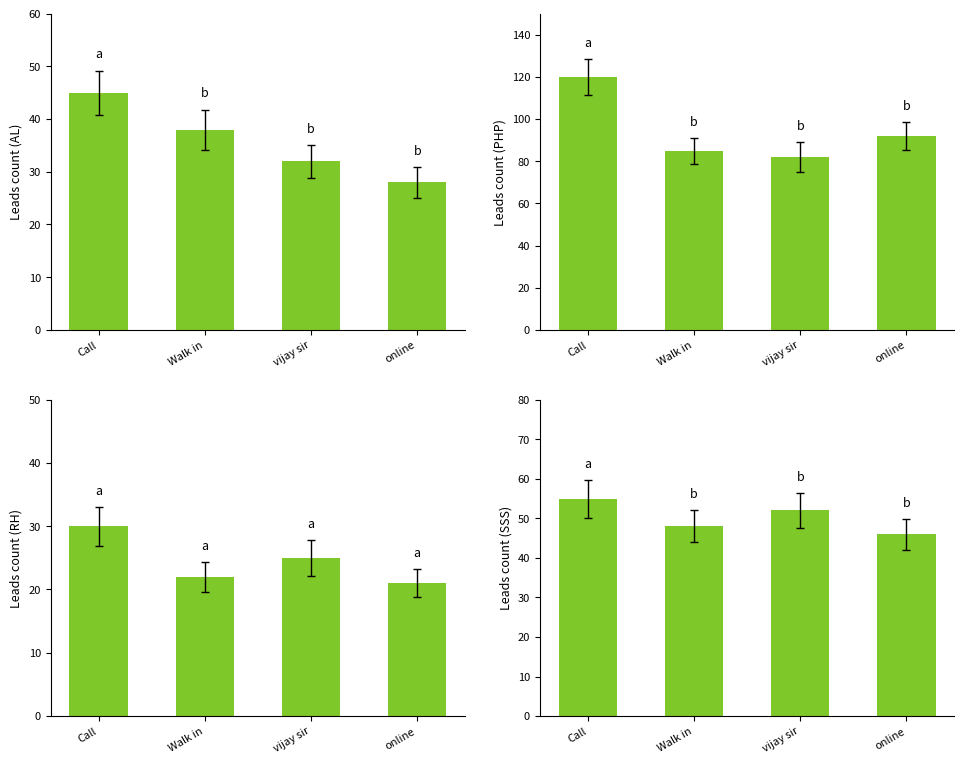

Which category has the lowest value across all series?

online